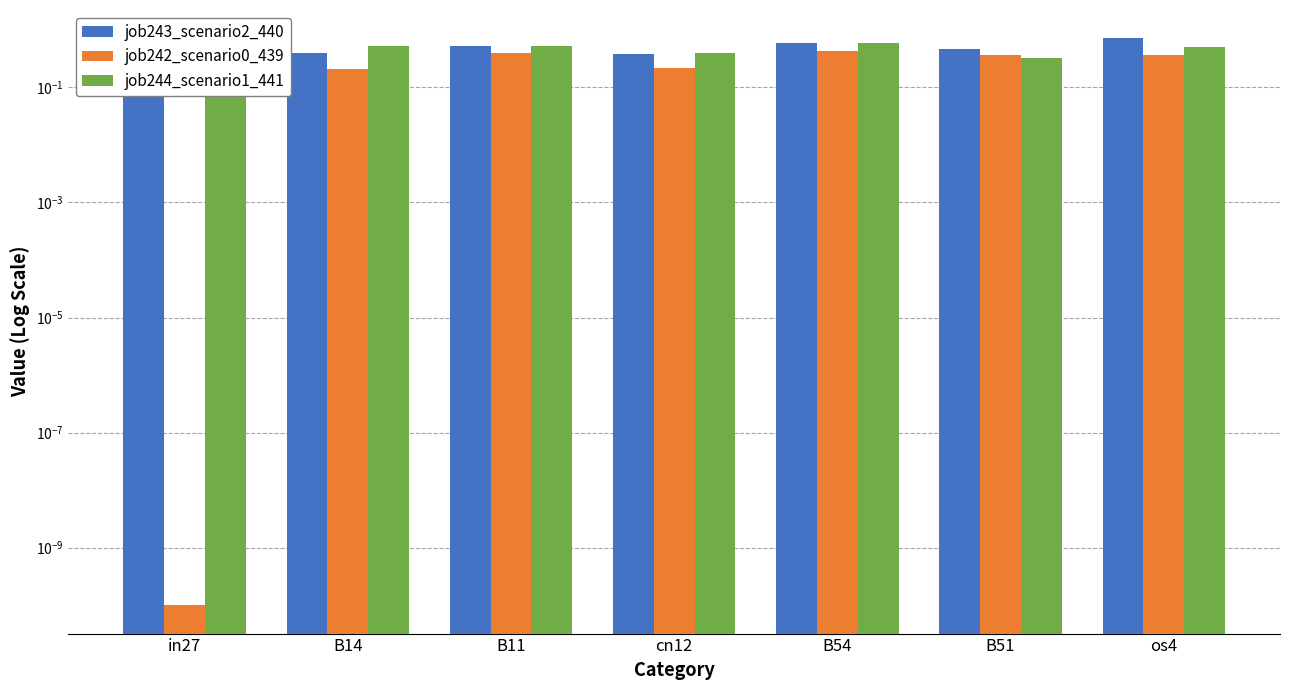

What is the label of the 4th bar from the left?

cn12